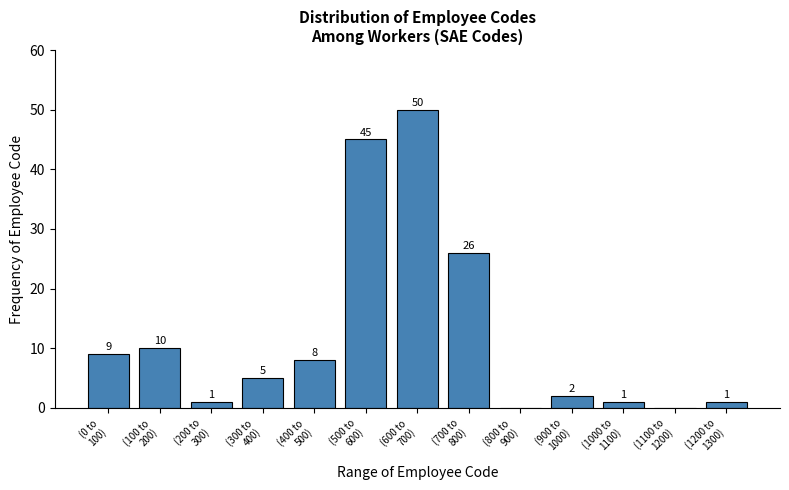

What is the maximum value shown in the chart?

50